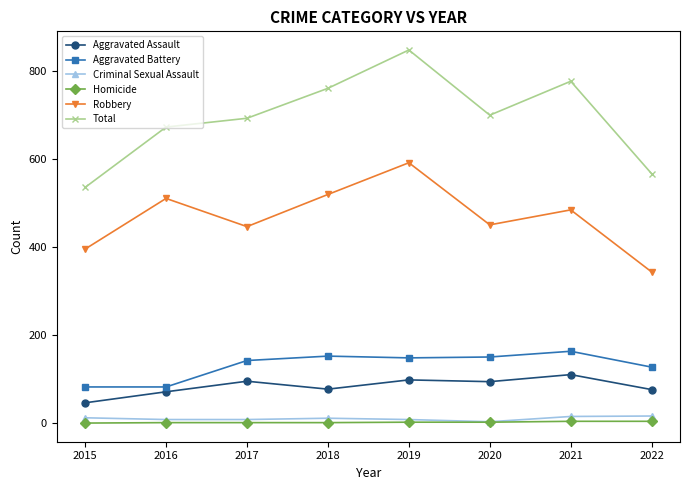

Which category has the highest value across all series?

2019